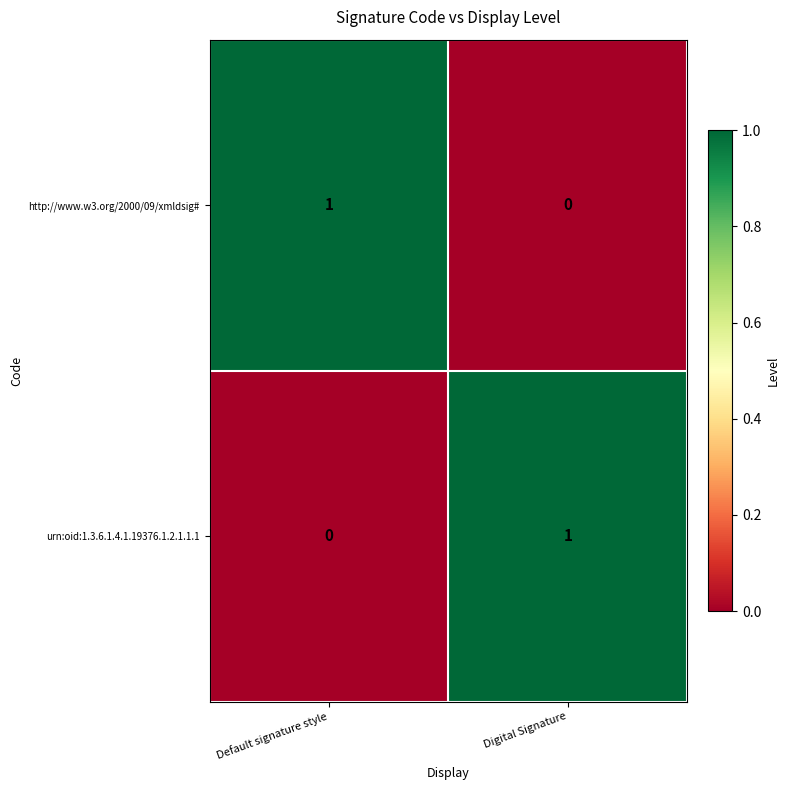

True or false: urn:oid:1.3.6.1.4.1.19376.1.2.1.1.1 has a value of 1 at Default signature style.

False